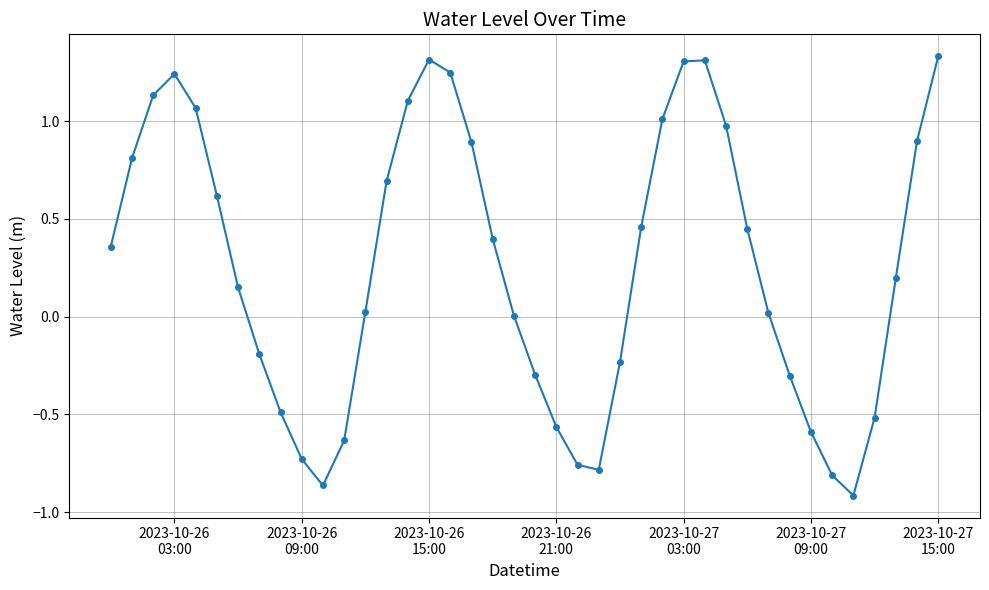

What is the value of the 33rd point from the left?

-0.3